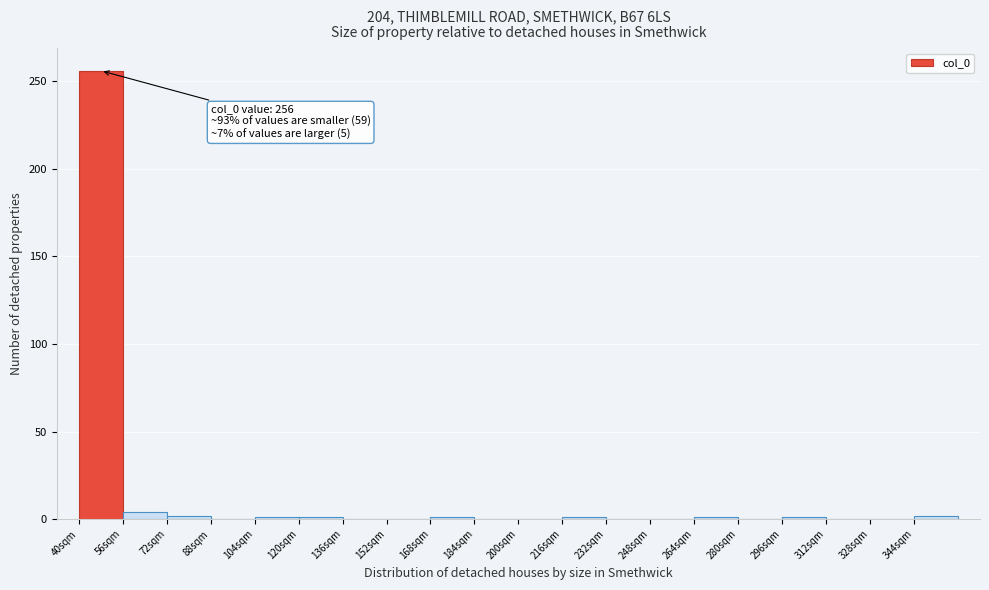

Which range on the x-axis has the tallest bar?

40 to 56